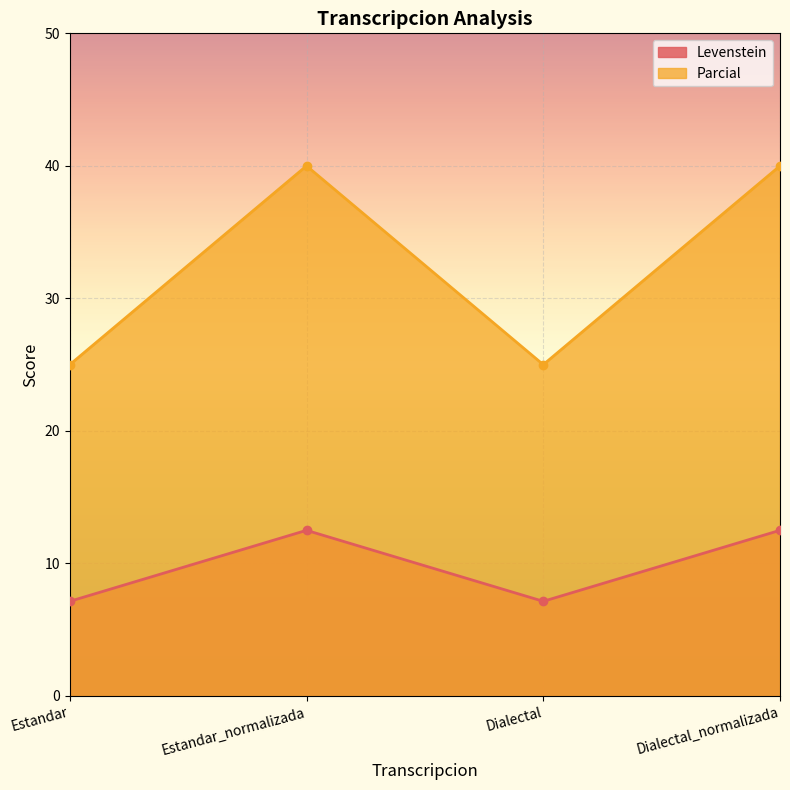

What position from the left is Dialectal?

3